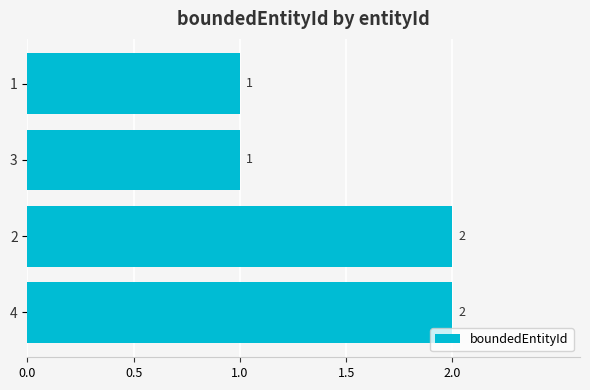

Approximately how many times larger is the value at 4 compared to 1?

2.0